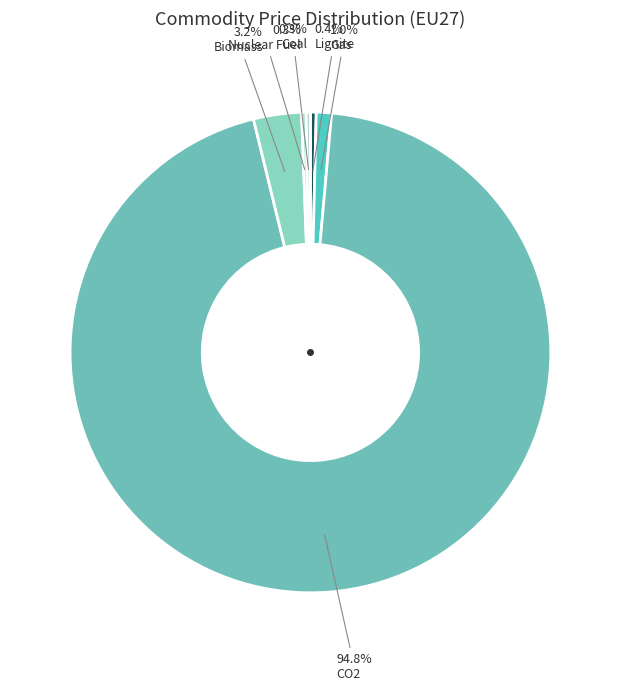

Combined, do Biomass and Coal account for over 50%?

No